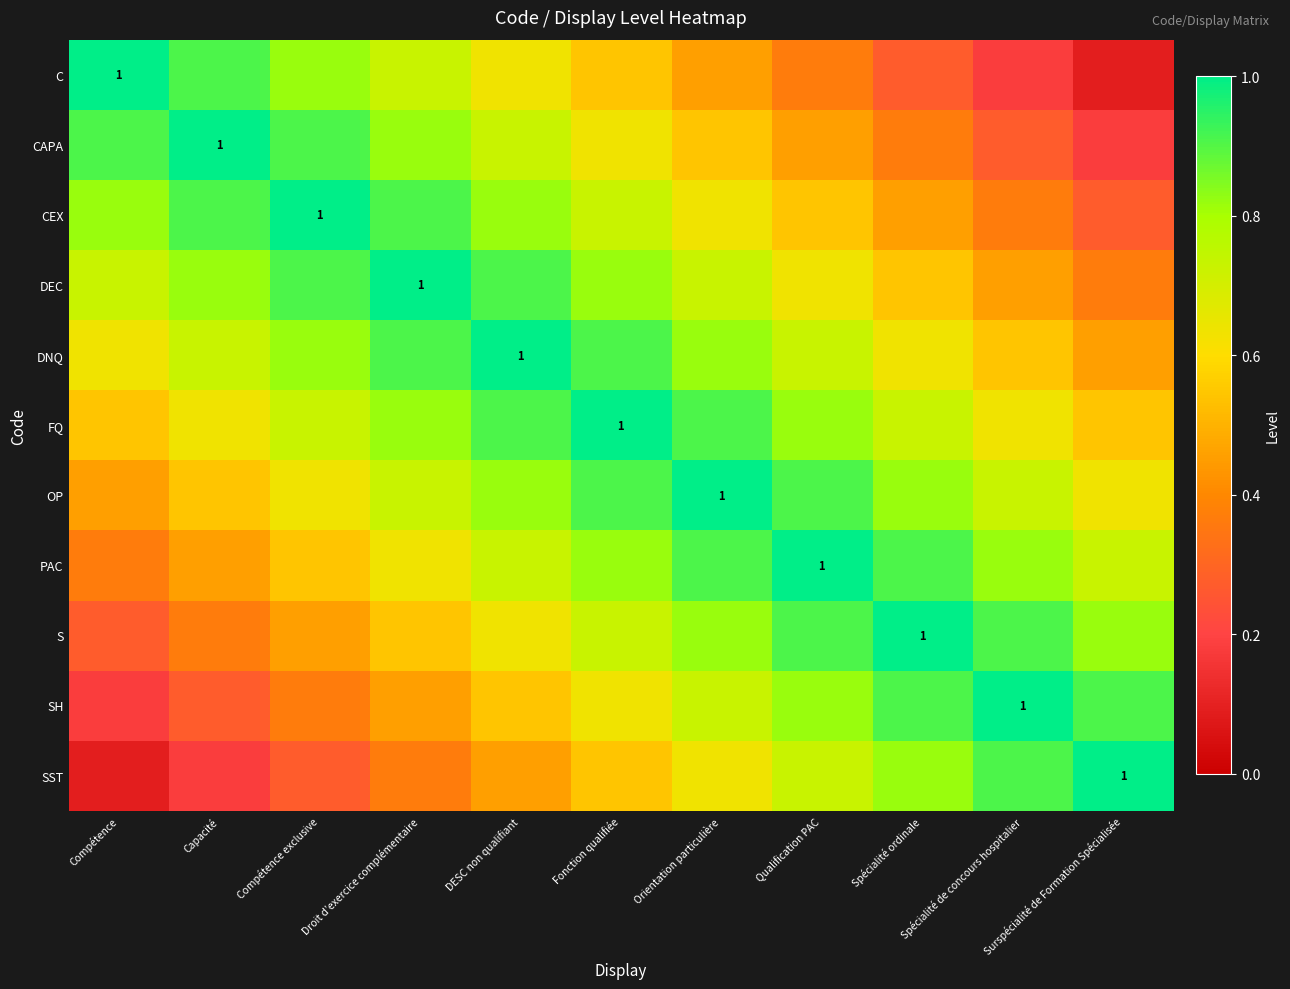

Which series has the widest spread of values?

C